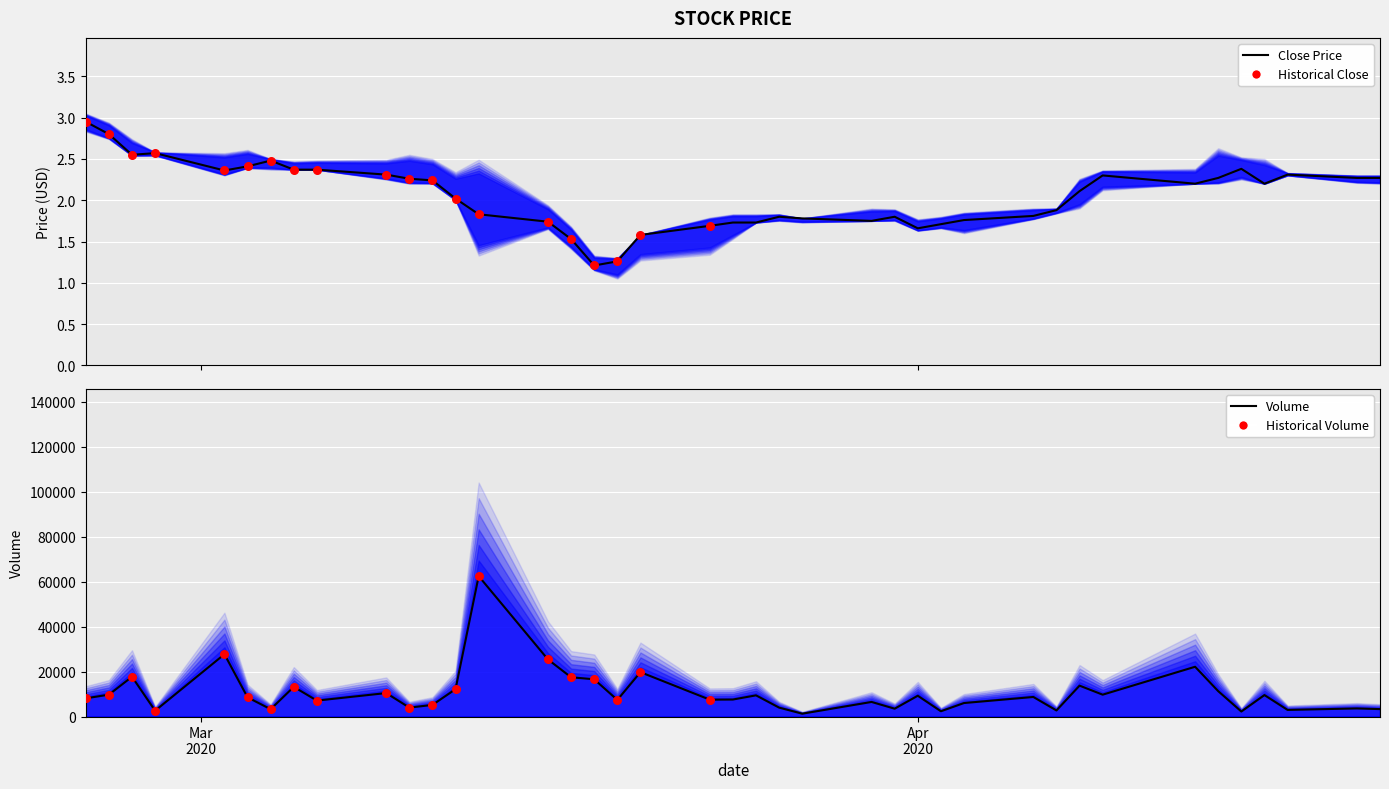

Which series has the largest total across all categories?

Volume